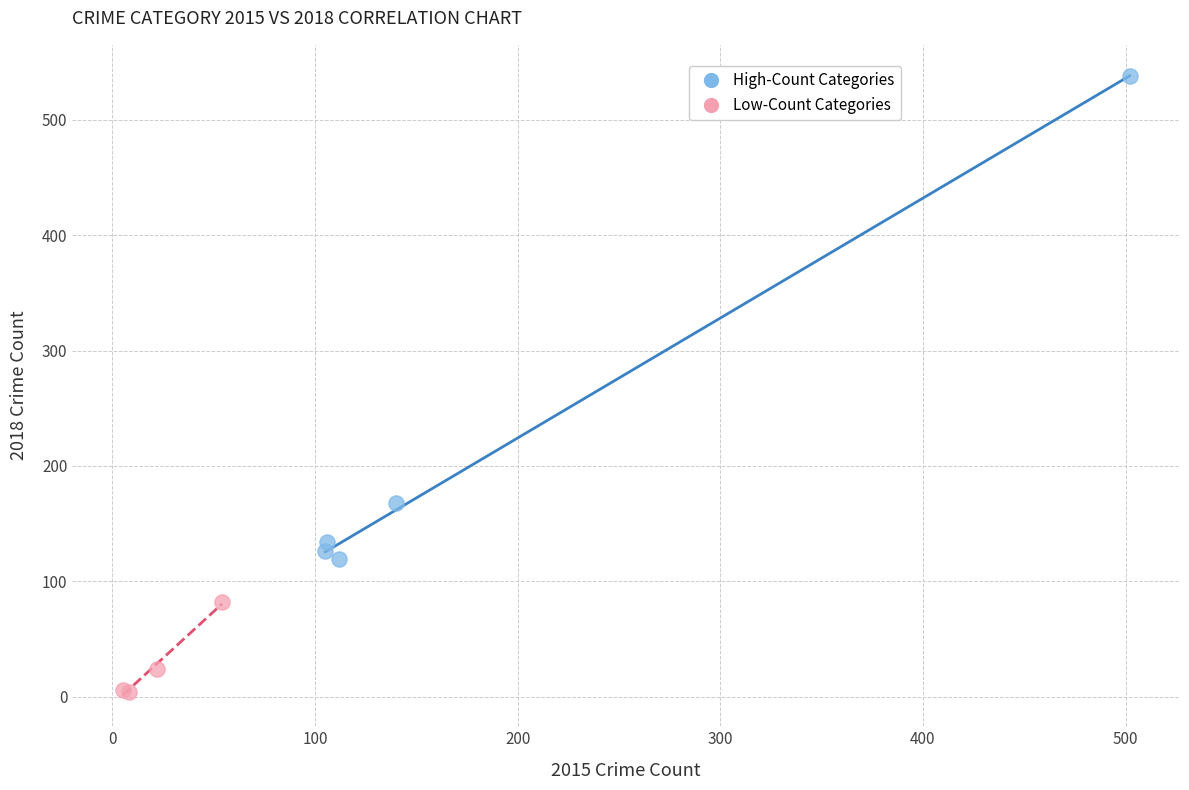

Which series contains the lowest Y value?

Low-Count Categories